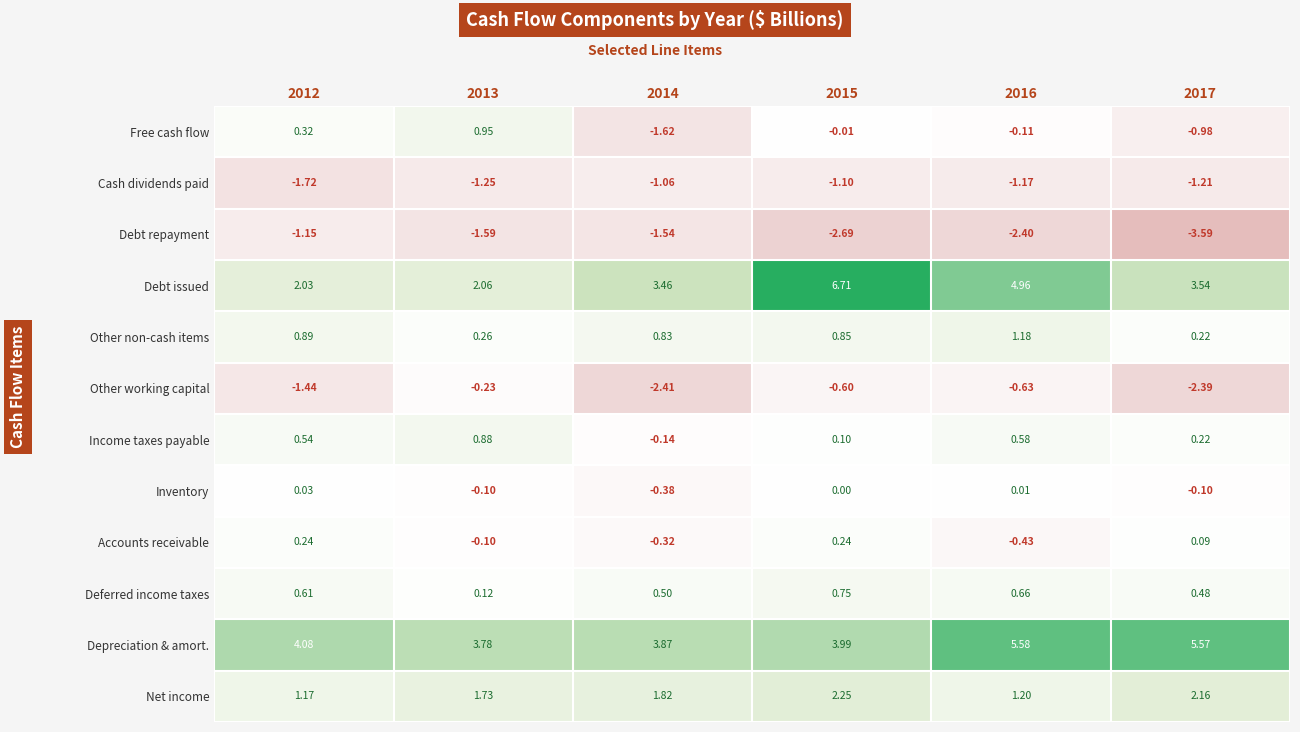

At which category is the sum across all series the highest?

2015